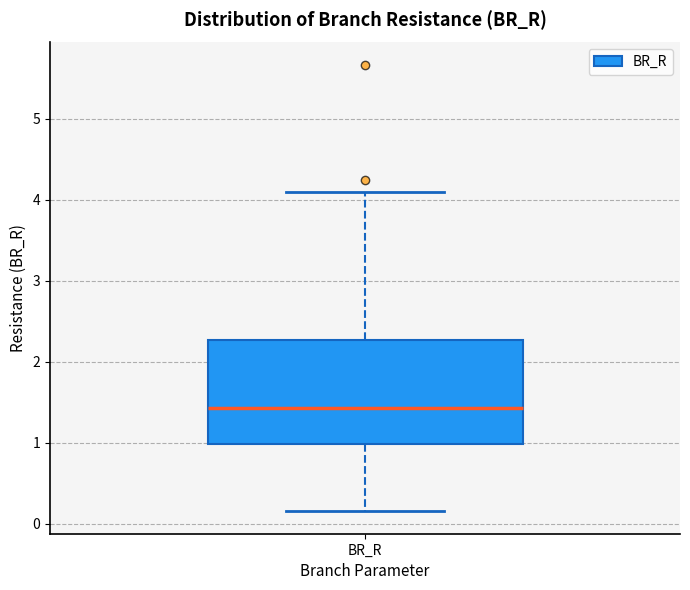

Where is the lower edge of the box for BR_R on the y-axis? The values are not printed on the chart, so give them approximately, as read against the axis.

1.0